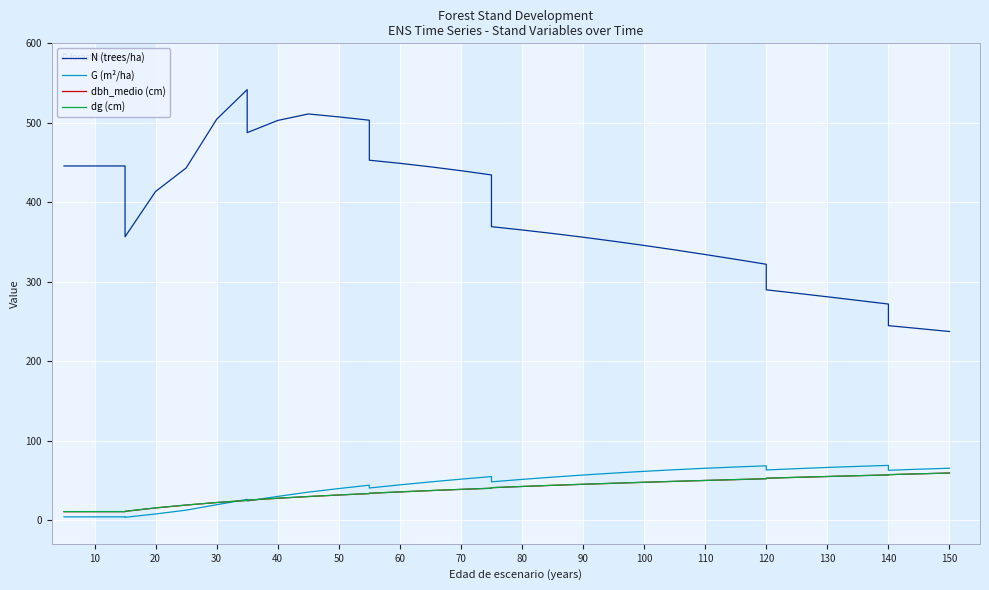

True or false: dbh_medio (cm) and dg (cm) cross at least once.

False